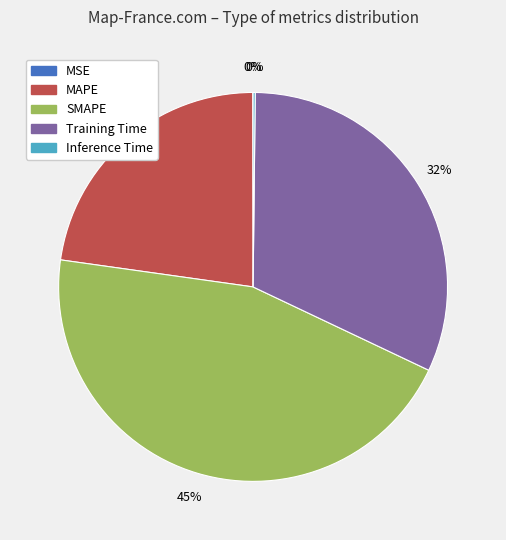

What is the largest slice in the pie chart?

SMAPE